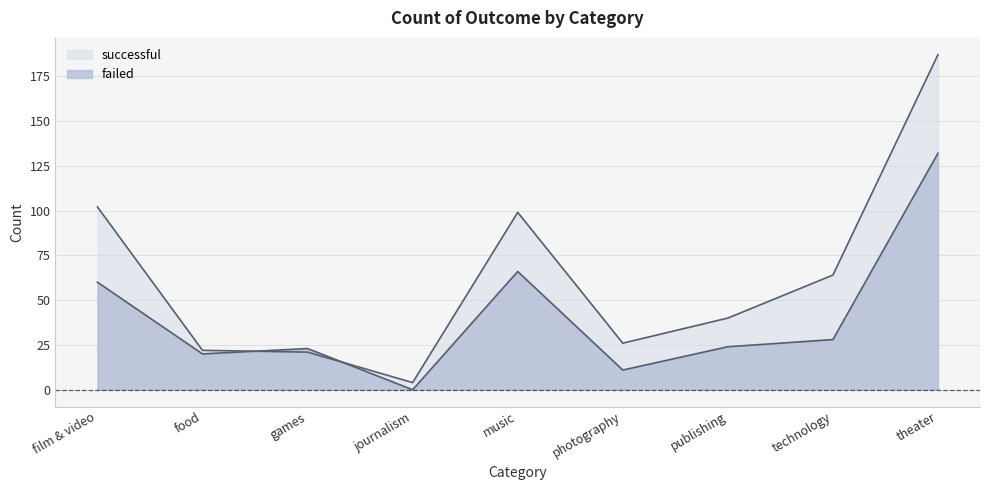

Rank the categories by failed value from lowest to highest.

journalism, photography, food, games, publishing, technology, film & video, music, theater